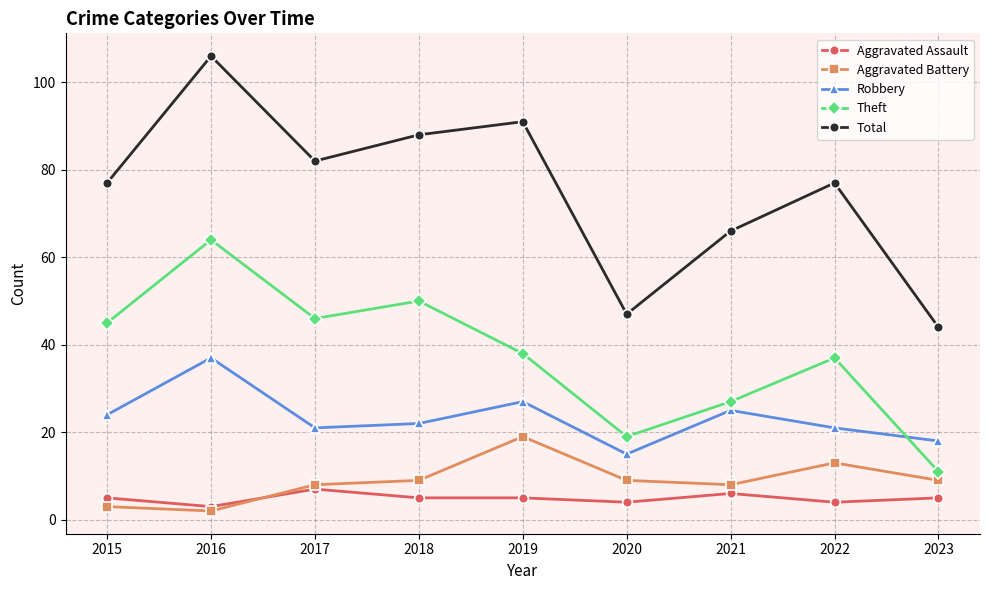

What are all the series names shown in the legend?

Aggravated Assault, Aggravated Battery, Robbery, Theft, Total